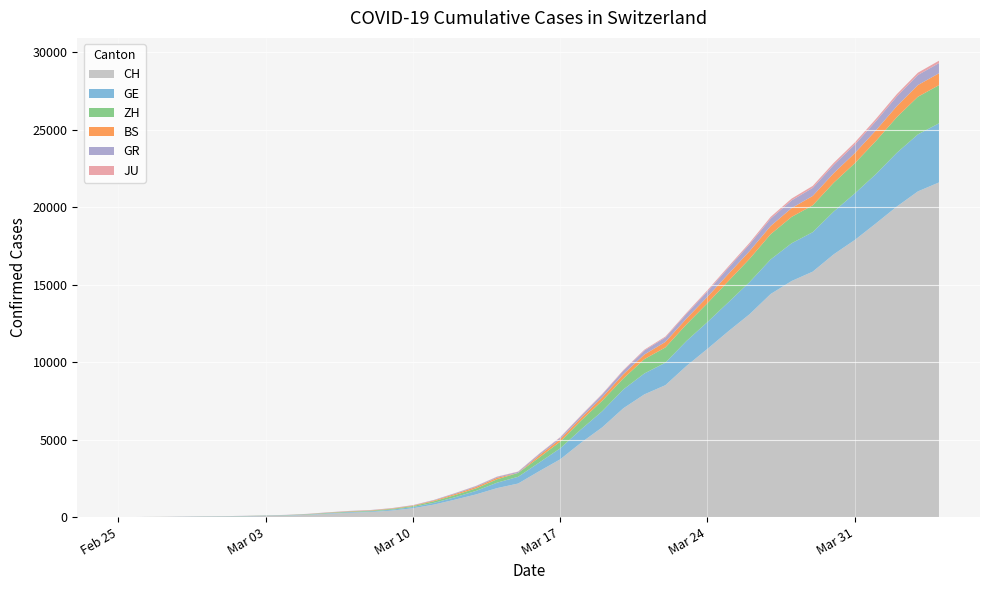

Reading left to right, transcribe all the data shown in this chart.

GE: 2020-02-25=0	2020-02-26=1	2020-02-27=1	2020-02-28=5	2020-02-29=9	2020-03-01=10	2020-03-02=11	2020-03-03=14	2020-03-04=16	2020-03-05=20	2020-03-06=30	2020-03-07=43	2020-03-08=45	2020-03-09=60	2020-03-10=80	2020-03-11=114	2020-03-12=155	2020-03-13=227	2020-03-14=351	2020-03-15=435	2020-03-16=556	2020-03-17=710	2020-03-18=863	2020-03-19=1041	2020-03-20=1212	2020-03-21=1350	2020-03-22=1453	2020-03-23=1611	2020-03-24=1729	2020-03-25=1870	2020-03-26=2073	2020-03-27=2231	2020-03-28=2436	2020-03-29=2547	2020-03-30=2761	2020-03-31=3003	2020-04-01=3180	2020-04-02=3469	2020-04-03=3678	2020-04-04=3816
ZH: 2020-02-25=0	2020-02-26=0	2020-02-27=2	2020-02-28=2	2020-02-29=6	2020-03-01=7	2020-03-02=10	2020-03-03=13	2020-03-04=15	2020-03-05=23	2020-03-06=29	2020-03-07=34	2020-03-08=40	2020-03-09=49	2020-03-10=62	2020-03-11=101	2020-03-12=140	2020-03-13=163	2020-03-14=218	2020-03-15=250	2020-03-16=326	2020-03-17=429	2020-03-18=568	2020-03-19=679	2020-03-20=711	2020-03-21=925	2020-03-22=984	2020-03-23=1073	2020-03-24=1221	2020-03-25=1368	2020-03-26=1500	2020-03-27=1627	2020-03-28=1701	2020-03-29=1733	2020-03-30=1859	2020-03-31=1947	2020-04-01=2136	2020-04-02=2300	2020-04-03=2428	2020-04-04=2461
BS: 2020-02-25=0	2020-02-26=0	2020-02-27=1	2020-02-28=1	2020-02-29=1	2020-03-01=1	2020-03-02=1	2020-03-03=3	2020-03-04=3	2020-03-05=8	2020-03-06=15	2020-03-07=21	2020-03-08=24	2020-03-09=28	2020-03-10=33	2020-03-11=49	2020-03-12=73	2020-03-13=92	2020-03-14=100	2020-03-15=0	2020-03-16=143	2020-03-17=164	2020-03-18=181	2020-03-19=220	2020-03-20=270	2020-03-21=297	2020-03-22=356	2020-03-23=374	2020-03-24=410	2020-03-25=462	2020-03-26=501	2020-03-27=530	2020-03-28=569	2020-03-29=605	2020-03-30=617	2020-03-31=653	2020-04-01=687	2020-04-02=714	2020-04-03=754	2020-04-04=767
GR: 2020-02-25=0	2020-02-26=2	2020-02-27=2	2020-02-28=6	2020-02-29=6	2020-03-01=6	2020-03-02=9	2020-03-03=9	2020-03-04=12	2020-03-05=14	2020-03-06=16	2020-03-07=17	2020-03-08=18	2020-03-09=18	2020-03-10=22	2020-03-11=31	2020-03-12=43	2020-03-13=53	2020-03-14=56	2020-03-15=71	2020-03-16=84	2020-03-17=101	2020-03-18=128	2020-03-19=182	2020-03-20=226	2020-03-21=258	2020-03-22=284	2020-03-23=300	2020-03-24=343	2020-03-25=393	2020-03-26=433	2020-03-27=474	2020-03-28=495	2020-03-29=519	2020-03-30=535	2020-03-31=547	2020-04-01=592	2020-04-02=622	2020-04-03=649	2020-04-04=657
JU: 2020-02-25=0	2020-02-26=0	2020-02-27=1	2020-02-28=1	2020-02-29=1	2020-03-01=1	2020-03-02=1	2020-03-03=2	2020-03-04=2	2020-03-05=4	2020-03-06=4	2020-03-07=5	2020-03-08=5	2020-03-09=7	2020-03-10=7	2020-03-11=7	2020-03-12=12	2020-03-13=17	2020-03-14=18	2020-03-15=19	2020-03-16=25	2020-03-17=29	2020-03-18=32	2020-03-19=36	2020-03-20=44	2020-03-21=54	2020-03-22=61	2020-03-23=69	2020-03-24=82	2020-03-25=92	2020-03-26=100	2020-03-27=114	2020-03-28=119	2020-03-29=127	2020-03-30=128	2020-03-31=140	2020-04-01=145	2020-04-02=149	2020-04-03=149	2020-04-04=154
CH: 2020-02-25=0	2020-02-26=4	2020-02-27=8	2020-02-28=20	2020-02-29=30	2020-03-01=36	2020-03-02=50	2020-03-03=69	2020-03-04=97	2020-03-05=142	2020-03-06=219	2020-03-07=280	2020-03-08=327	2020-03-09=419	2020-03-10=570	2020-03-11=807	2020-03-12=1125	2020-03-13=1463	2020-03-14=1870	2020-03-15=2165	2020-03-16=2959	2020-03-17=3727	2020-03-18=4807	2020-03-19=5794	2020-03-20=7022	2020-03-21=7918	2020-03-22=8512	2020-03-23=9752	2020-03-24=10858	2020-03-25=12000	2020-03-26=13091	2020-03-27=14394	2020-03-28=15235	2020-03-29=15837	2020-03-30=16957	2020-03-31=17882	2020-04-01=18946	2020-04-02=20040	2020-04-03=21017	2020-04-04=21593